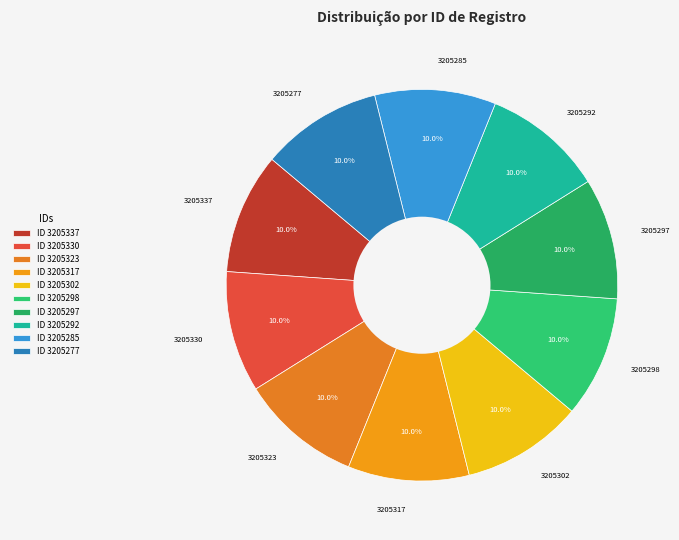

Which category has the smallest portion of the pie?

3205277